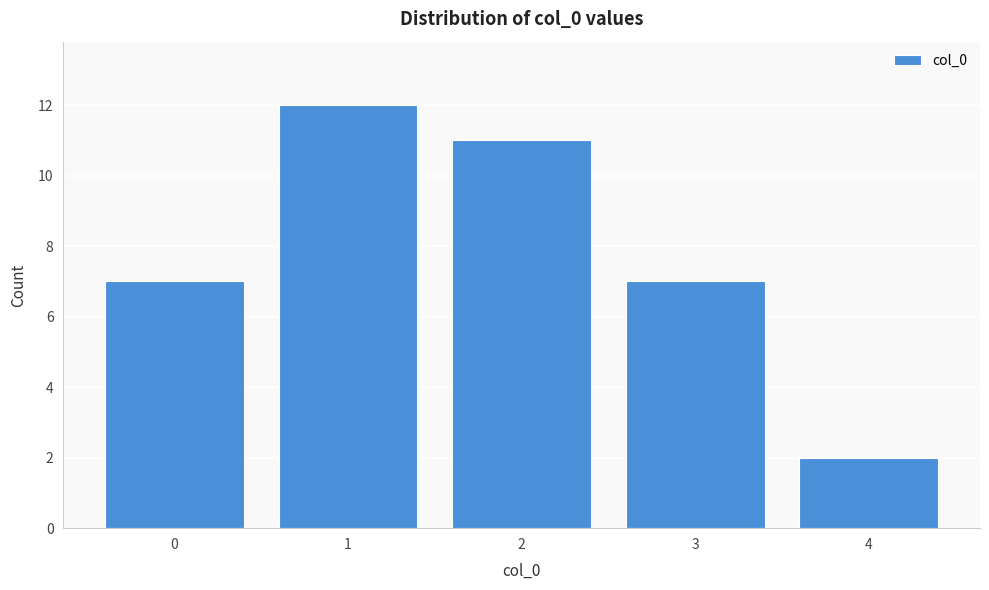

Reading left to right, extract all data points from this chart.

0=7	1=12	2=11	3=7	4=2